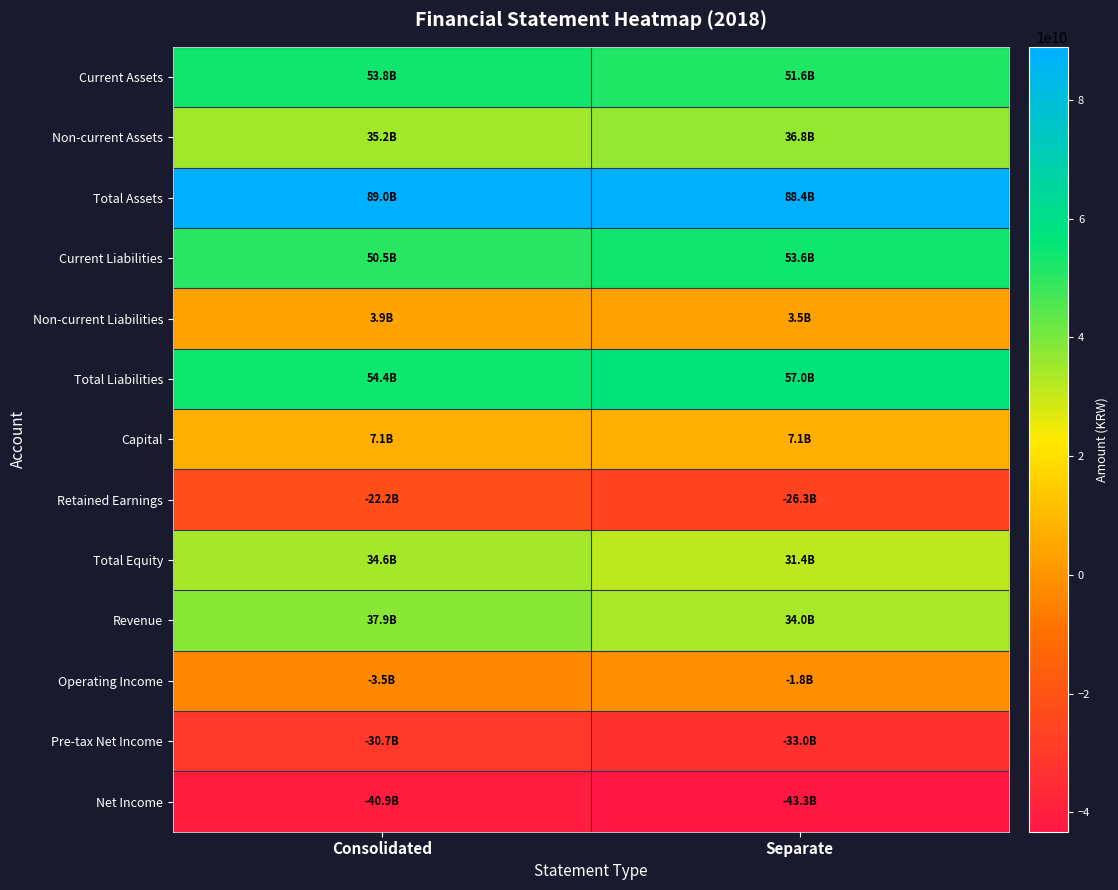

Which has a higher value, Consolidated or Separate?

Consolidated